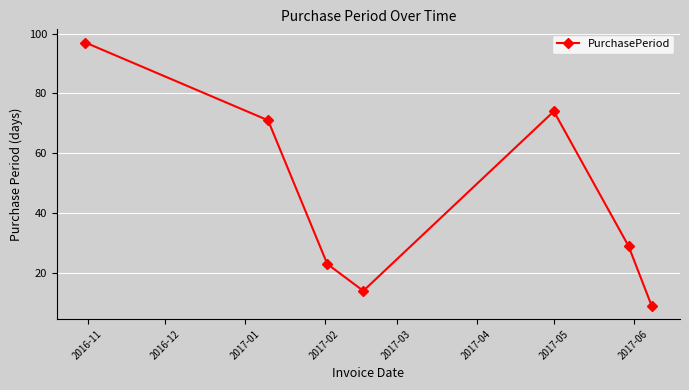

What is the smallest value displayed?

9